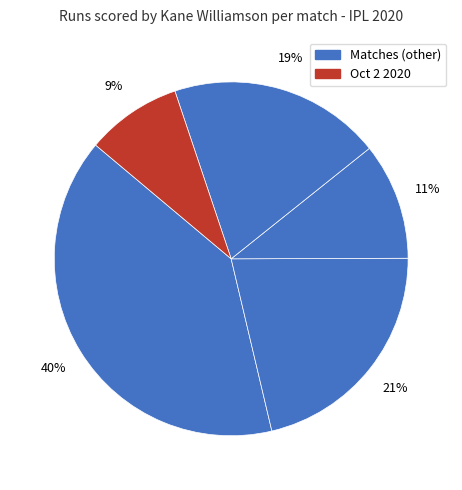

Count the number of slices in the pie.

5